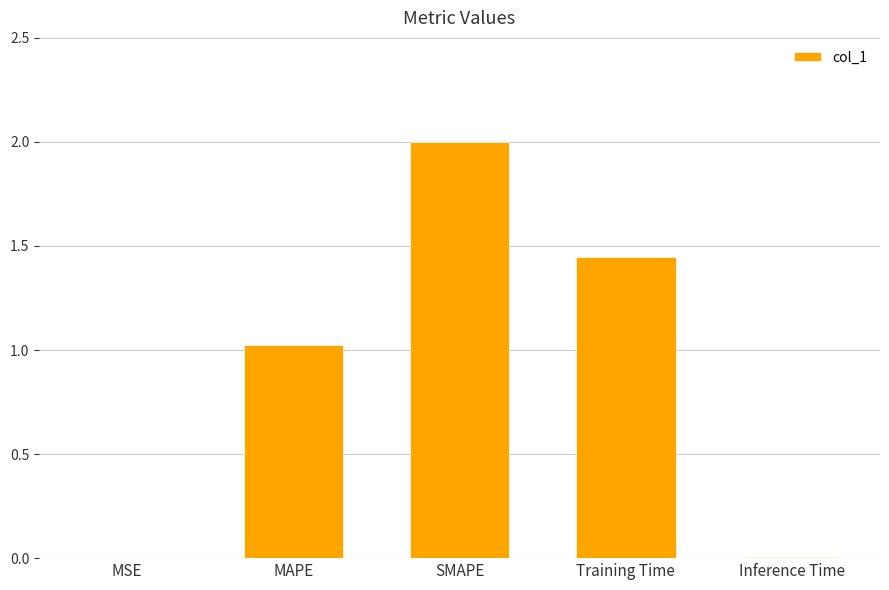

At which label is the value closest to 1?

MAPE